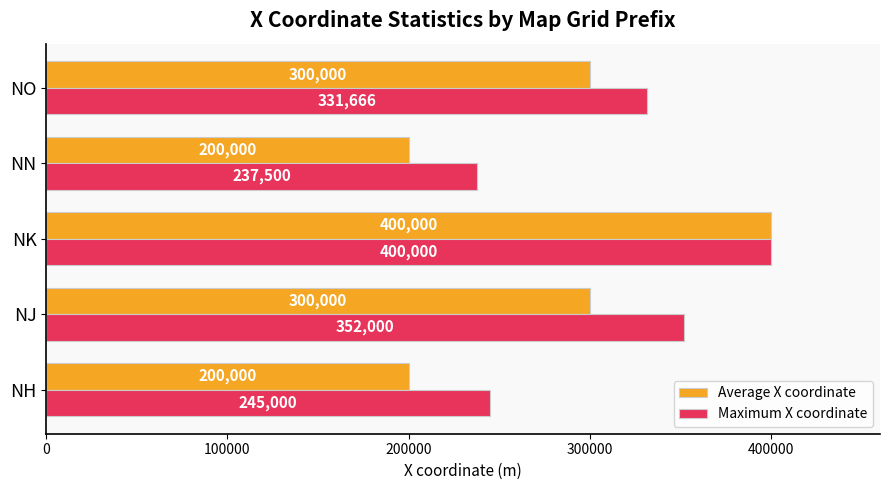

What is the difference between the Average X coordinate values at NO and NN?

100000